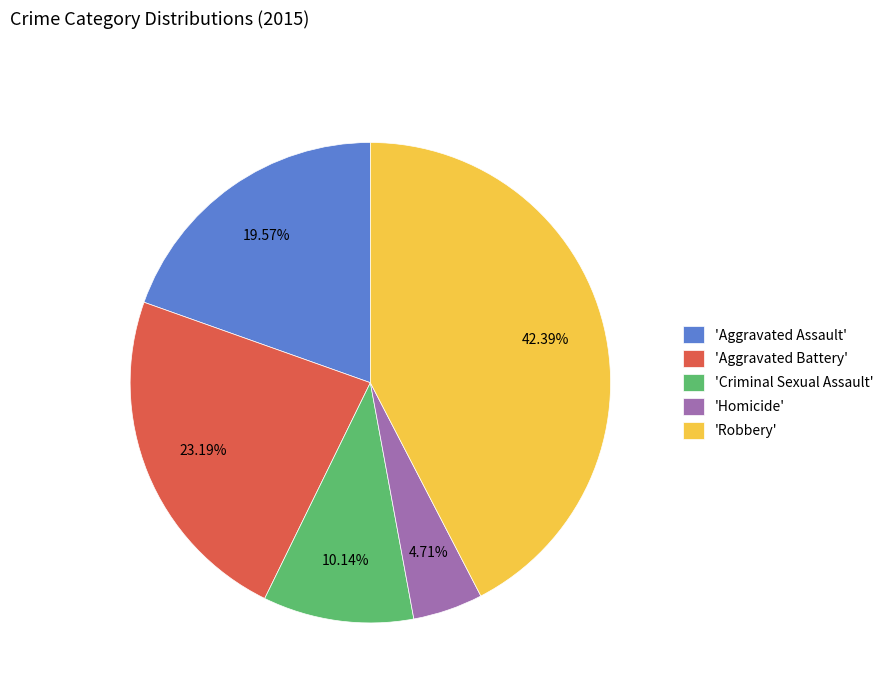

Count the number of slices in the pie.

5